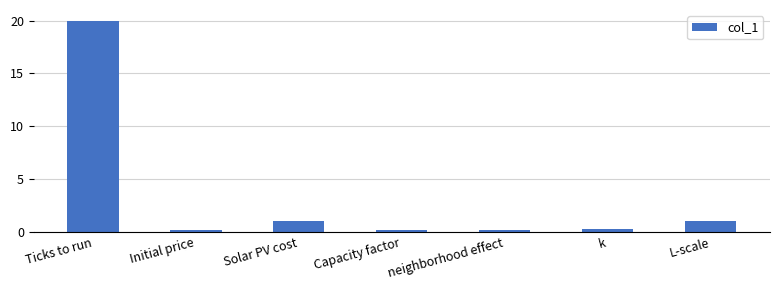

What is the approximate value at L-scale?

1.0